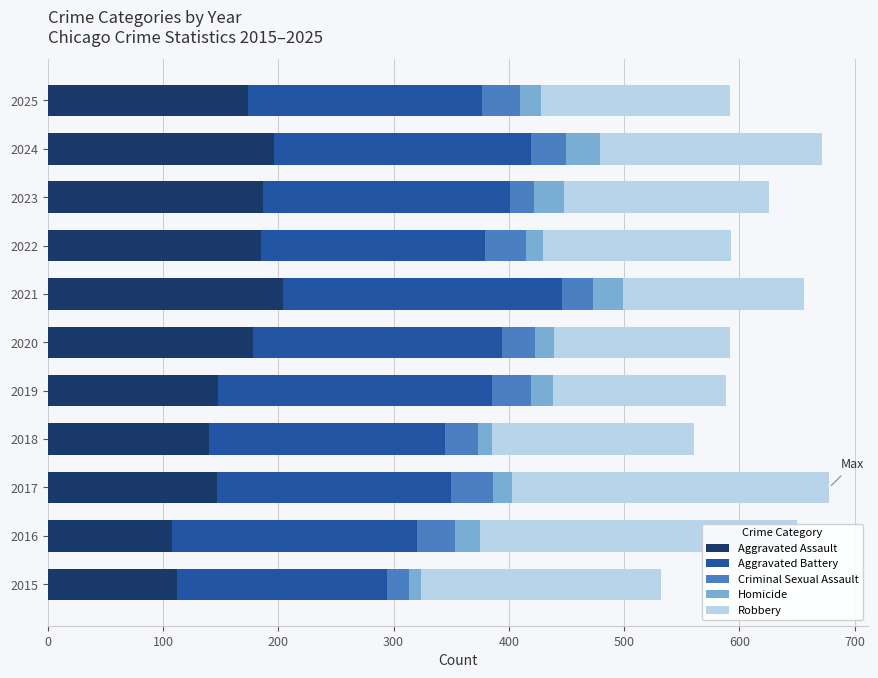

How many groups of bars are there?

11